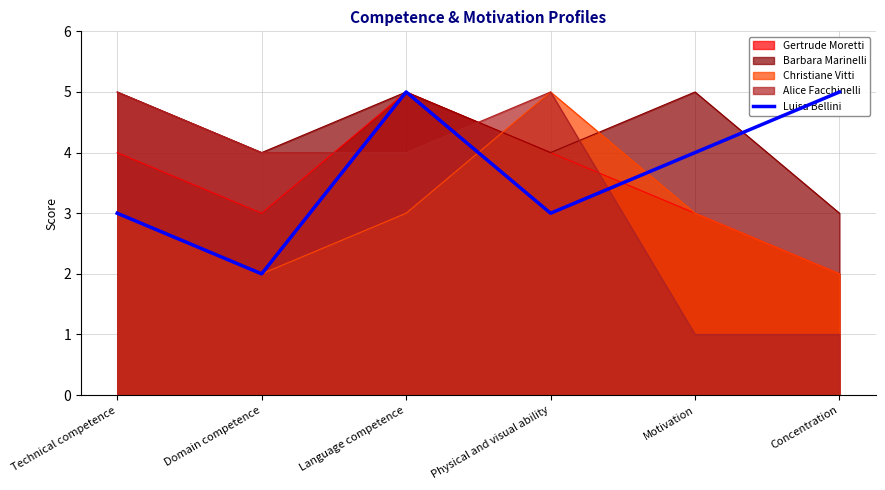

What is the label of the 5th point from the left?

Motivation